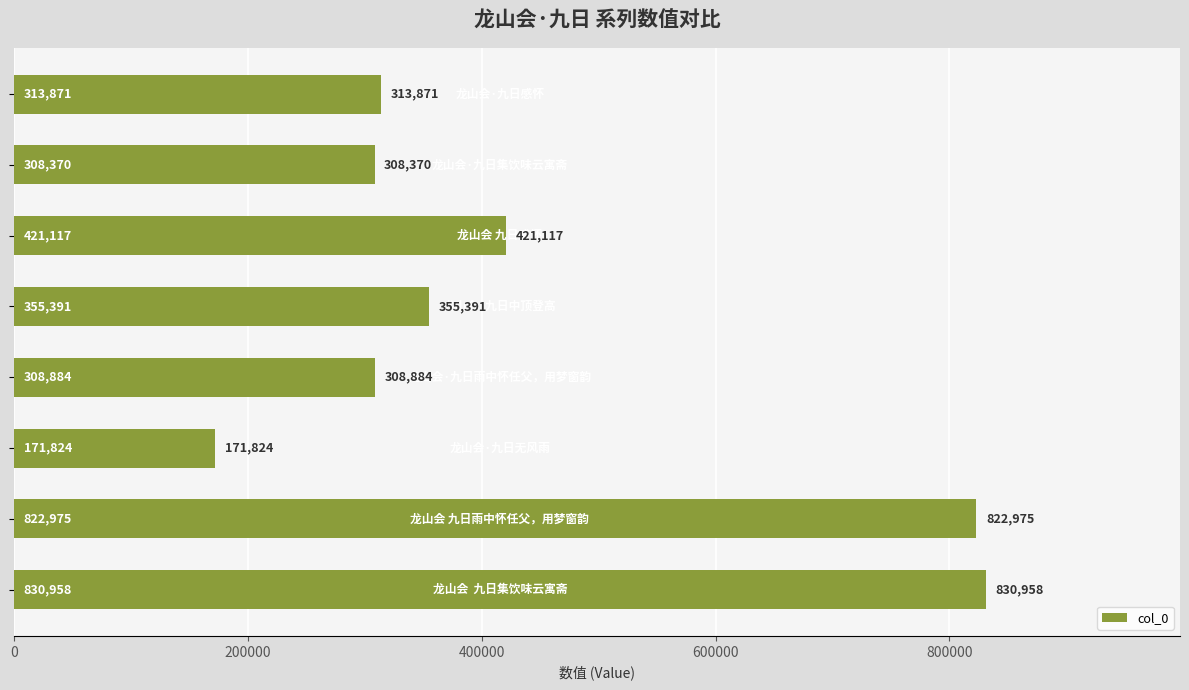

What is the average value?

441674